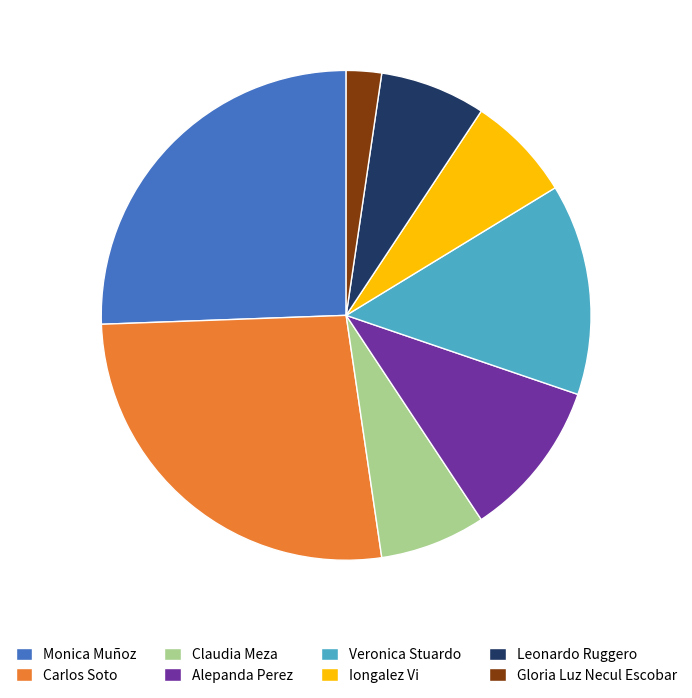

Is the sum of Veronica Stuardo and Gloria Luz Necul Escobar greater than half?

No